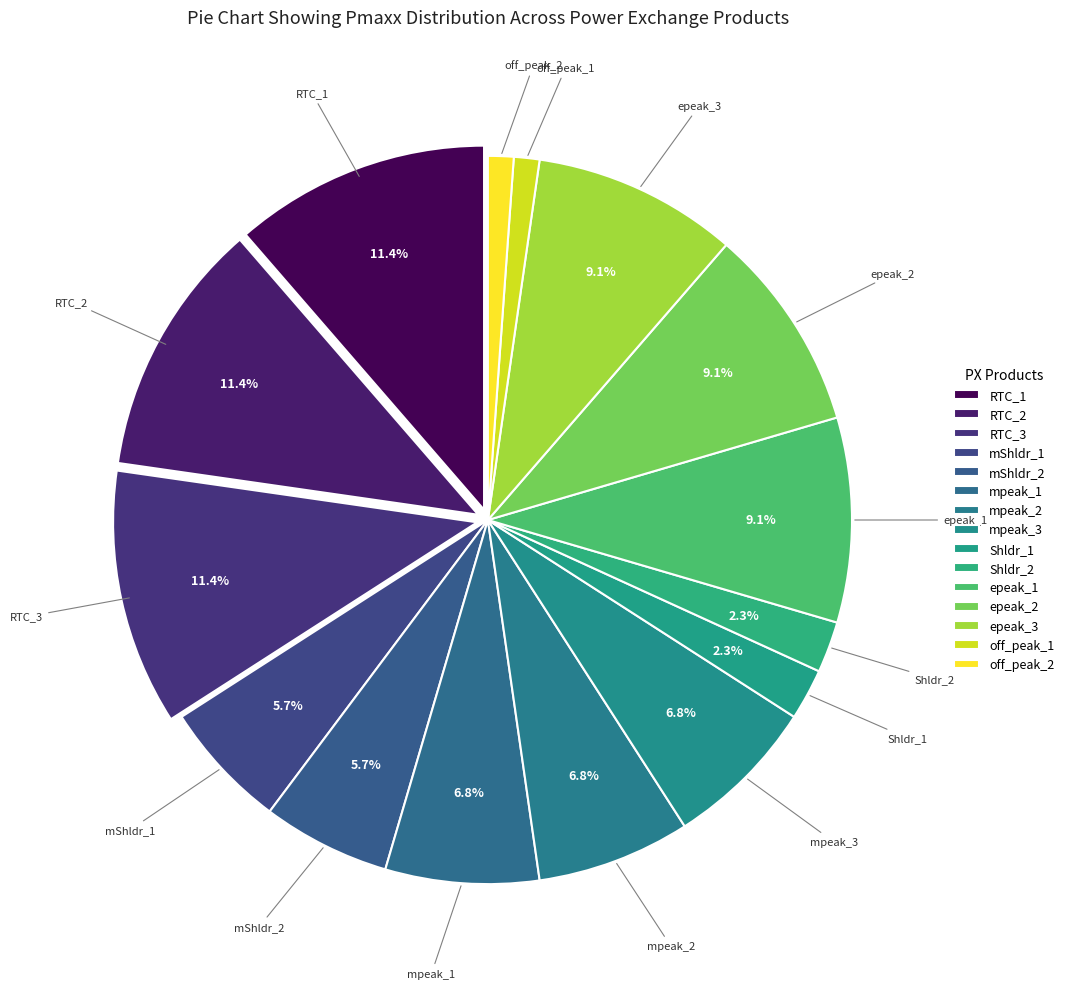

Is mpeak_2 the majority of the pie?

No